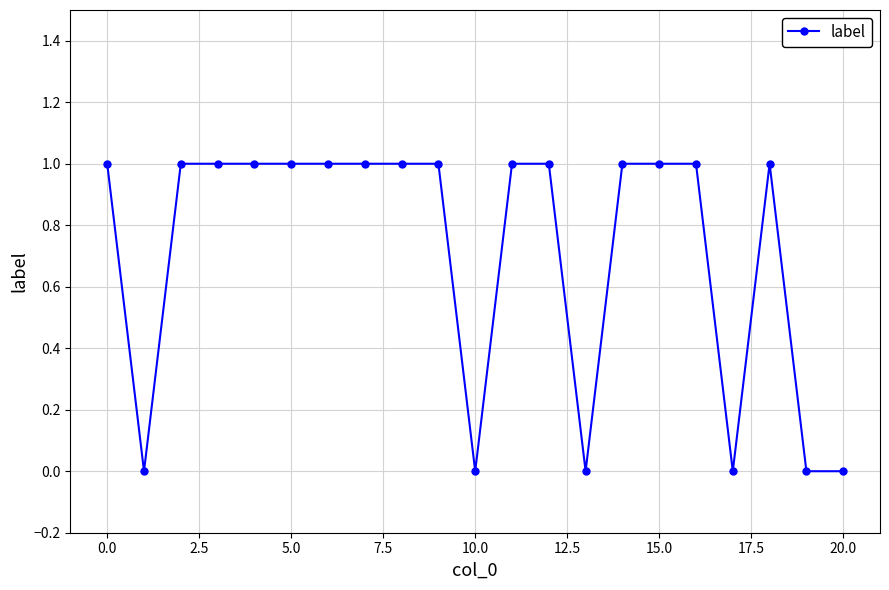

Reading right to left, what are all the values shown in this chart?

0	0	1	0	1	1	1	0	1	1	0	1	1	1	1	1	1	1	1	0	1